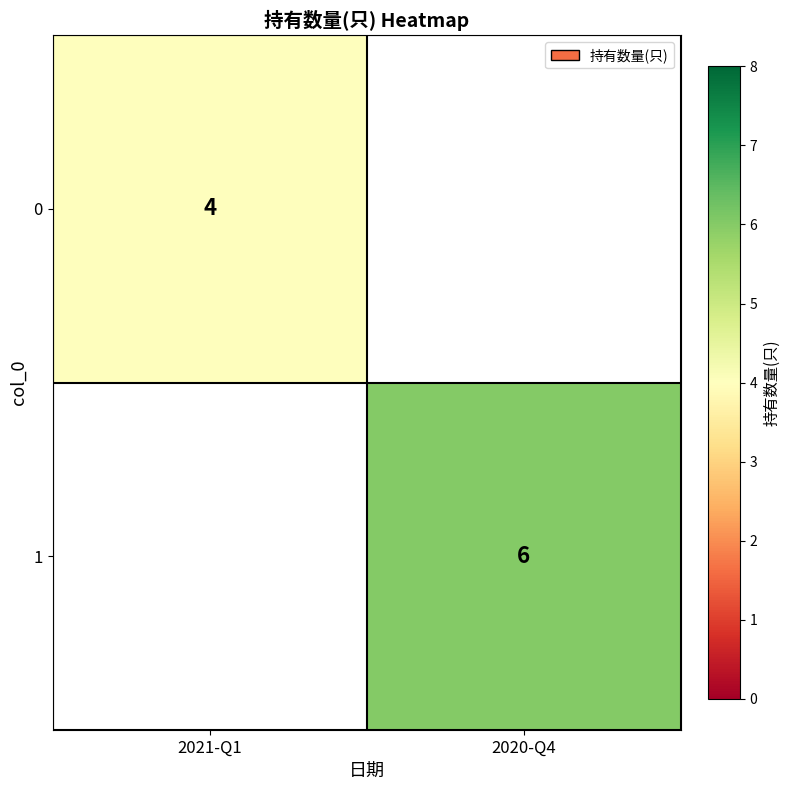

True or false: 0 has a value of 7 at 2021-Q1.

False